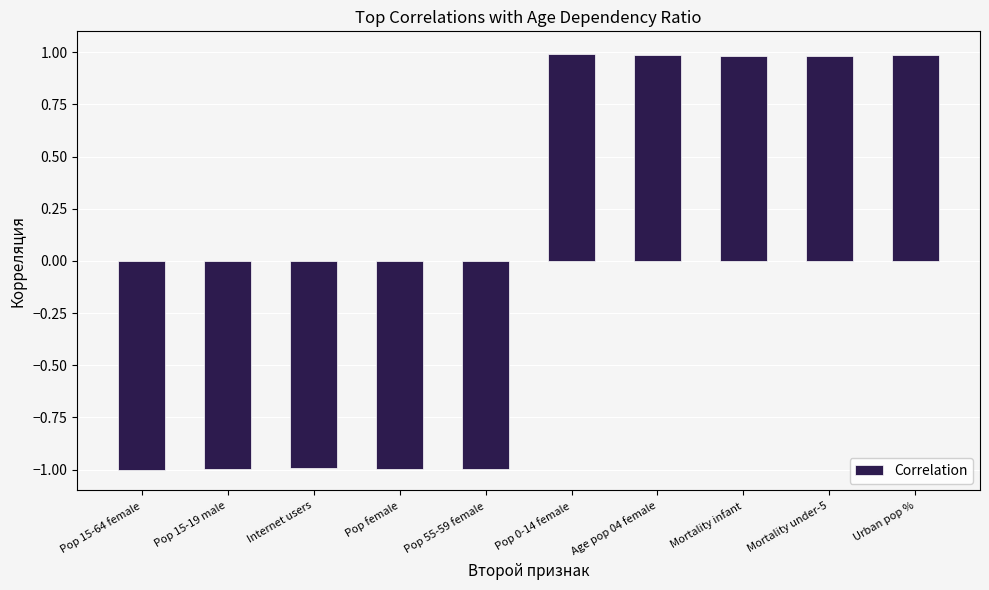

Is it true that the value at Pop 15-64 female is -1.0?

True